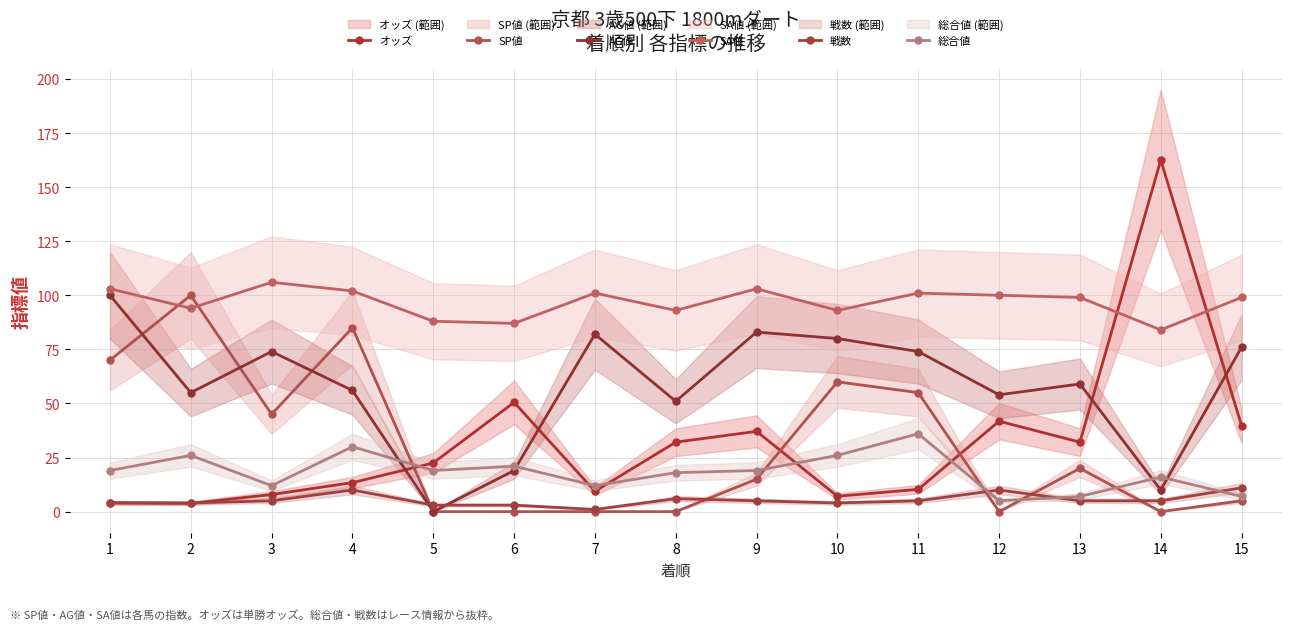

Does the chart have visible grid lines?

Yes